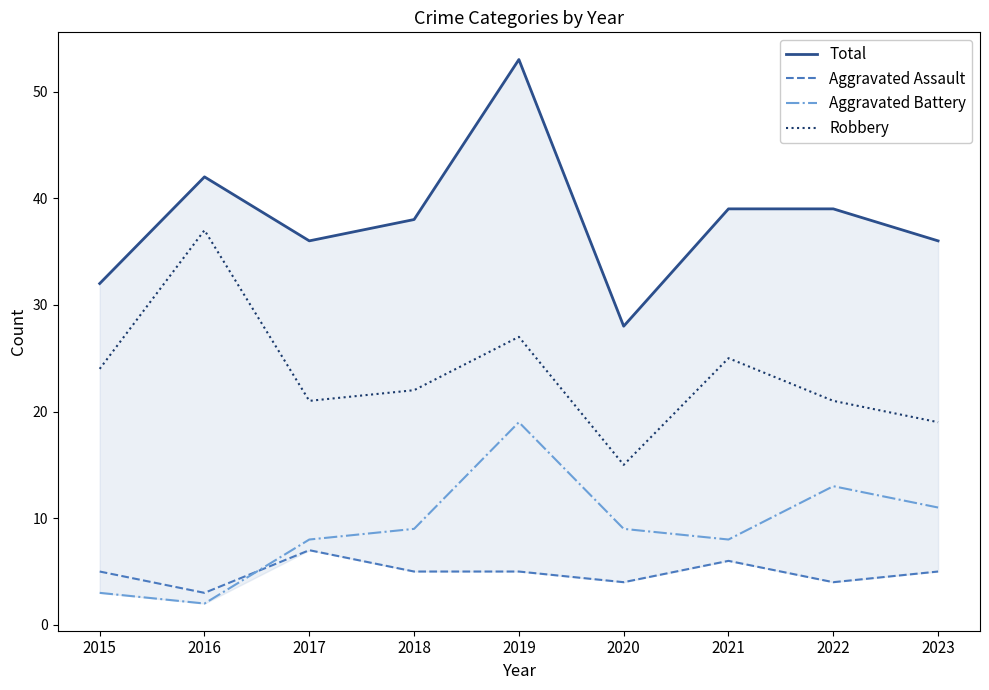

Which label corresponds to the smallest value in the chart?

2016